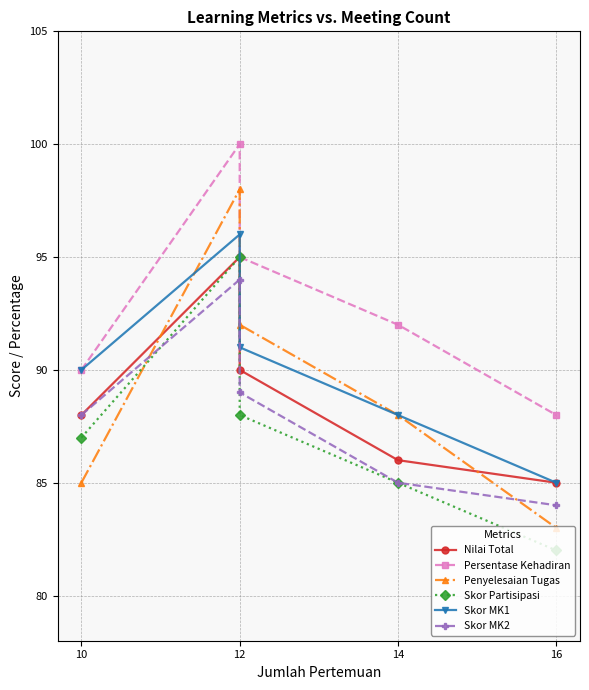

True or false: Nilai Total and Persentase Kehadiran intersect in this chart.

False